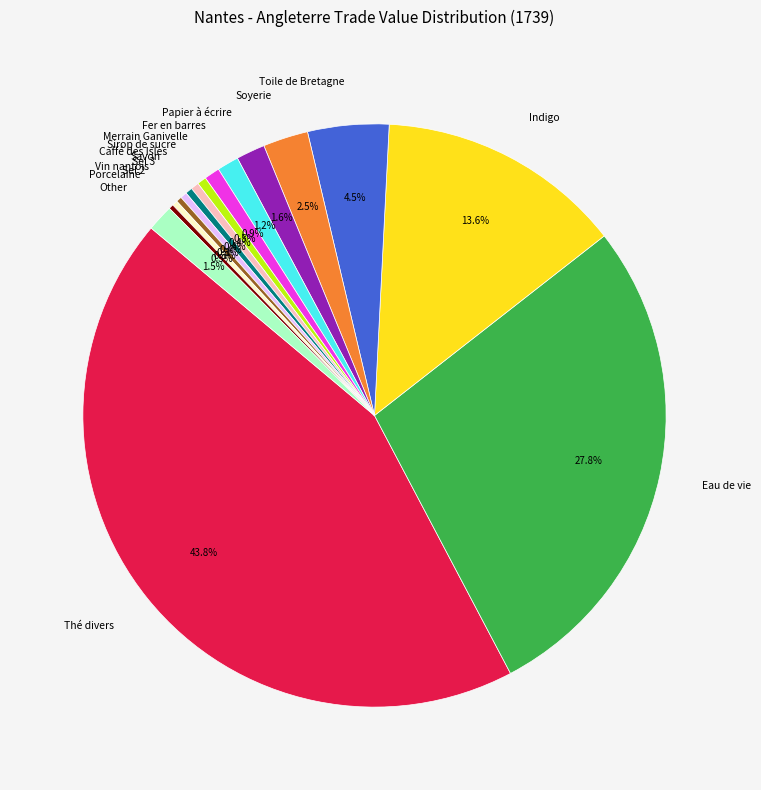

Combined, what portion of the pie is Vin nantois and Toile de Bretagne?

4.8%